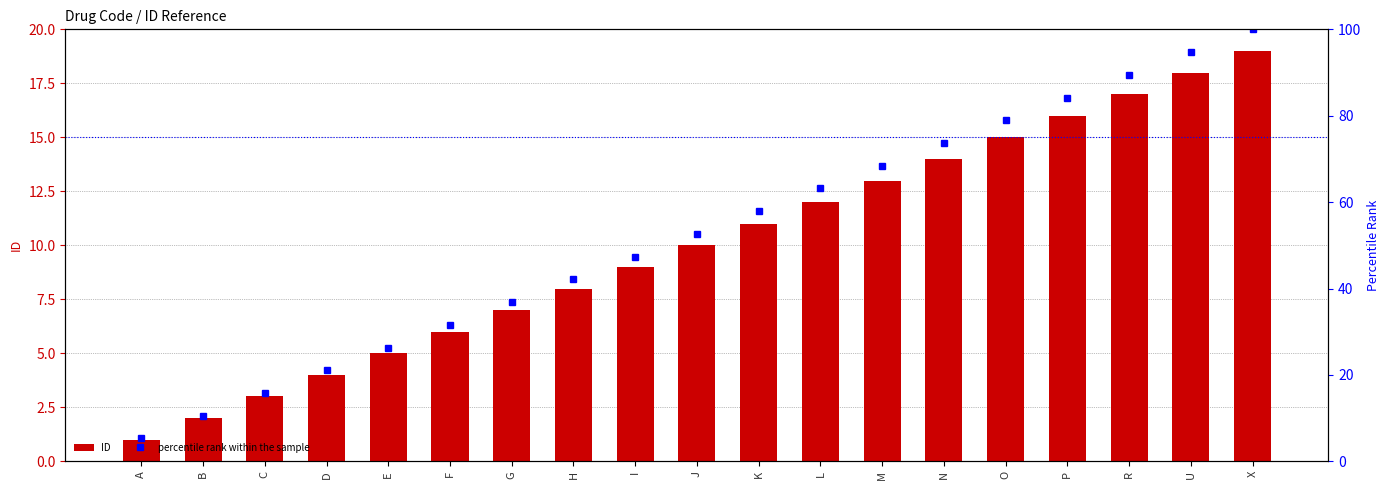

Between K and A, which is larger?

K